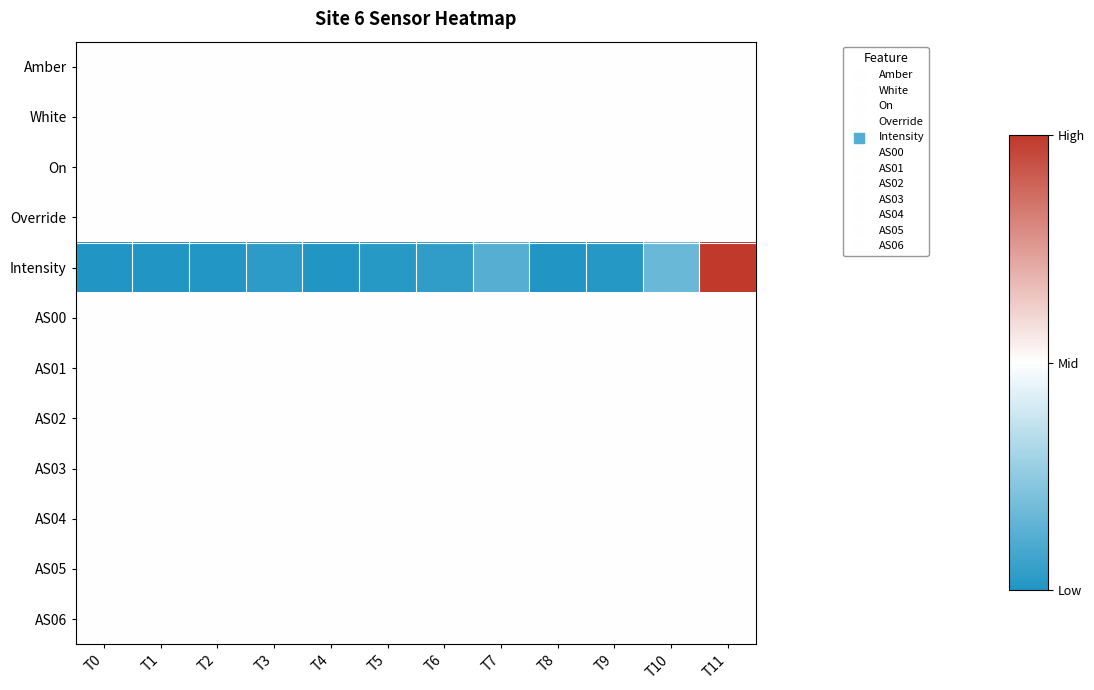

Which series has the largest range (max minus min)?

Intensity